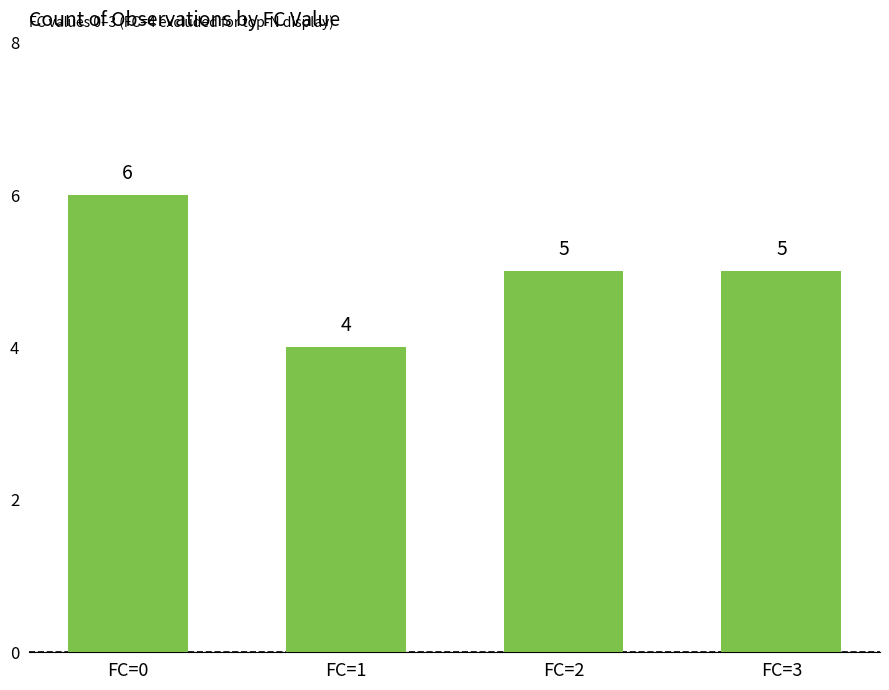

How many data points are less than 5?

1